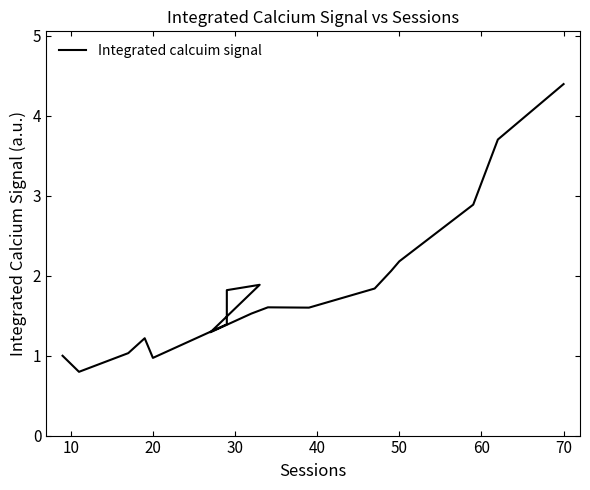

What is the greatest value displayed?

4.4